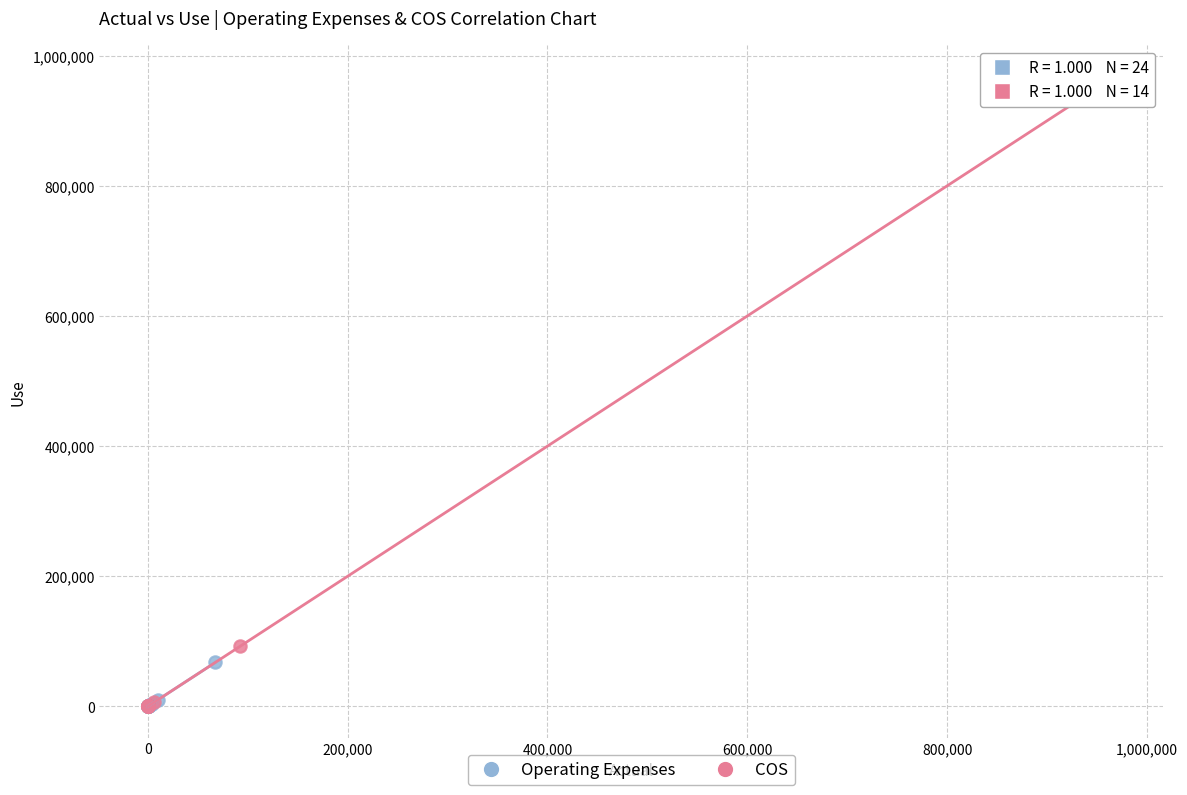

Which series has the widest spread of Y values?

COS